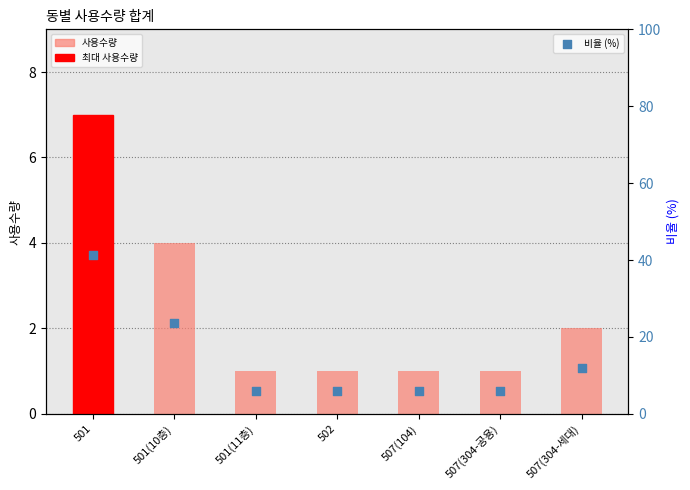

Is the value of 비율 (%) at 501(11층) greater than the value of 사용수량 at 501?

No